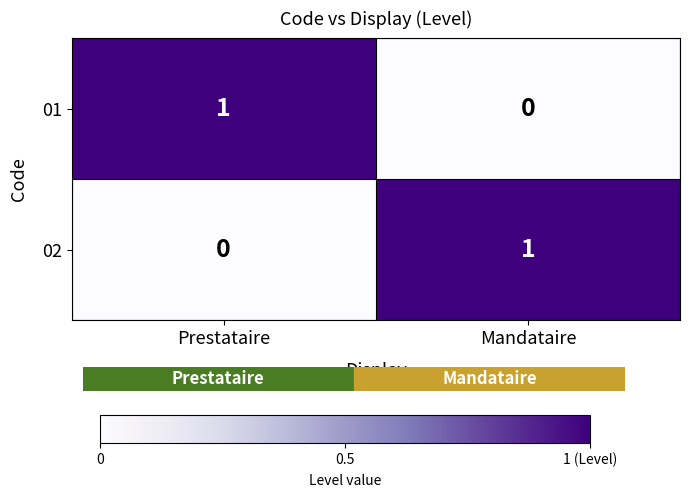

What is the difference between the highest and lowest values at Mandataire?

1